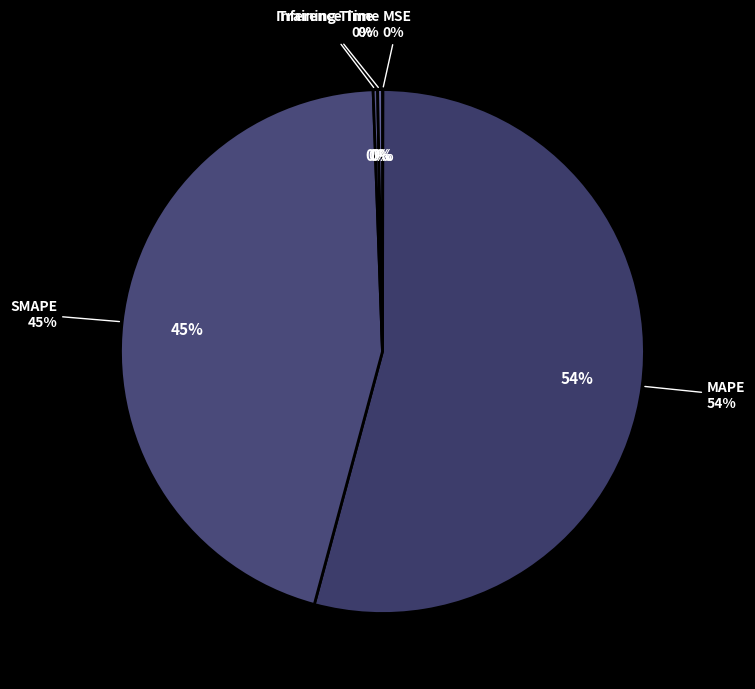

To the nearest percent, what is the average slice percentage?

20%